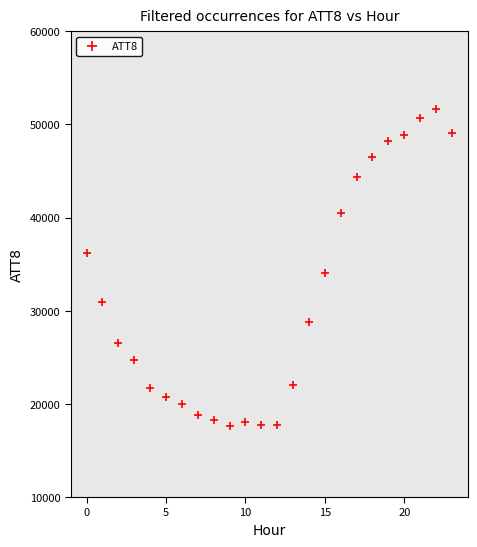

What is the range of Y values (max minus min)?

34100